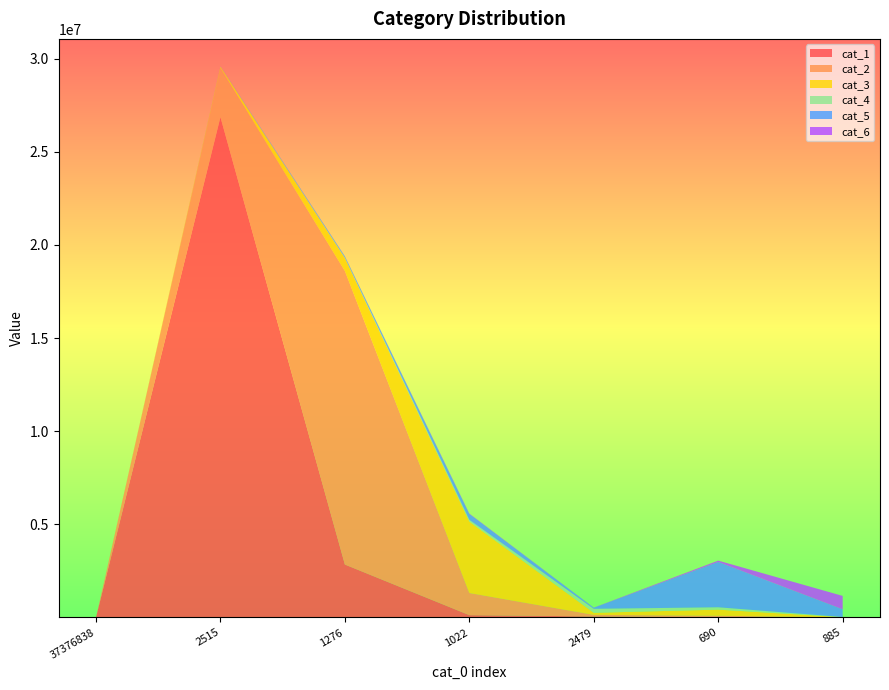

Reading right to left, transcribe all the data shown in this chart.

cat_1: cat_0=885=270	cat_0=690=2862	cat_0=2479=58204	cat_0=1022=127303	cat_0=1276=2843891	cat_0=2515=26860167	cat_0=37376838=0
cat_2: cat_0=885=5771	cat_0=690=93494	cat_0=2479=83964	cat_0=1022=1188087	cat_0=1276=15758699	cat_0=2515=2651315	cat_0=37376838=0
cat_3: cat_0=885=12952	cat_0=690=325558	cat_0=2479=110593	cat_0=1022=3832242	cat_0=1276=684028	cat_0=2515=56998	cat_0=37376838=0
cat_4: cat_0=885=7047	cat_0=690=126349	cat_0=2479=213346	cat_0=1022=96699	cat_0=1276=31588	cat_0=2515=6305	cat_0=37376838=0
cat_5: cat_0=885=413733	cat_0=690=2433130	cat_0=2479=57718	cat_0=1022=318363	cat_0=1276=66424	cat_0=2515=4389	cat_0=37376838=0
cat_6: cat_0=885=719367	cat_0=690=72590	cat_0=2479=6128	cat_0=1022=17552	cat_0=1276=6854	cat_0=2515=1915	cat_0=37376838=0